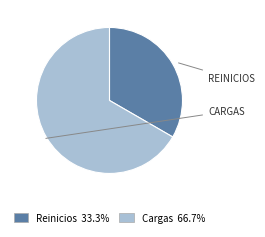

Is the sum of Cargas and Reinicios greater than half?

Yes